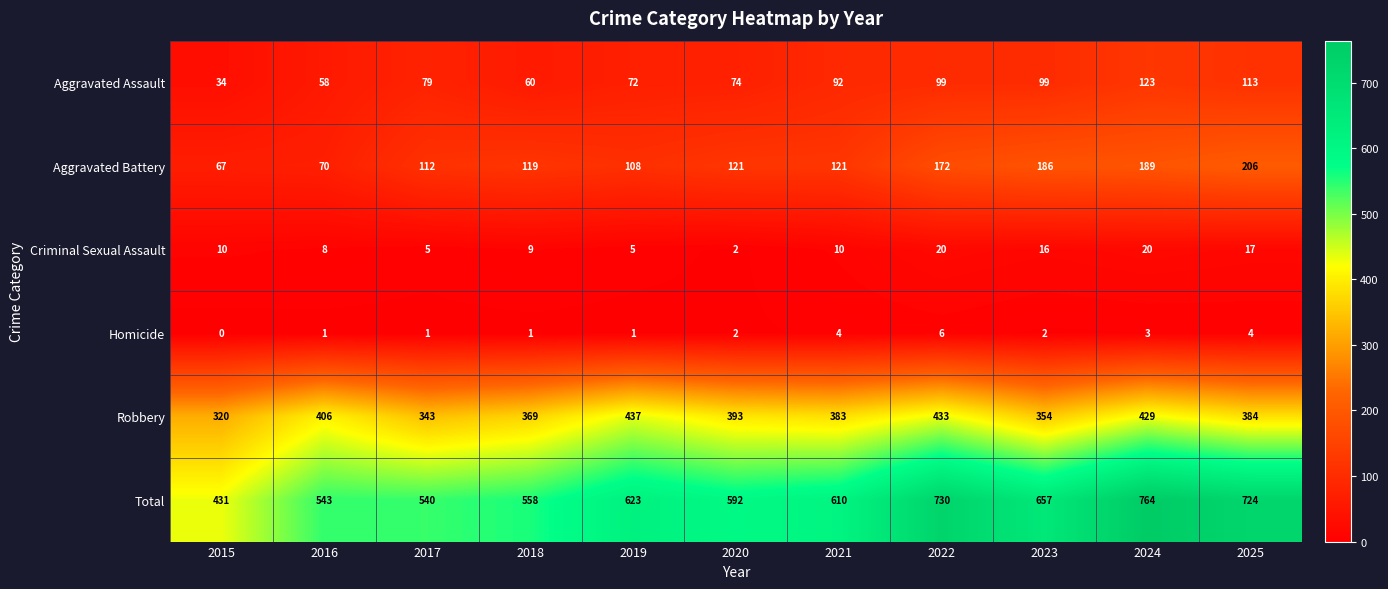

What is the sum of the Aggravated Battery values at 2018 and 2023?

305